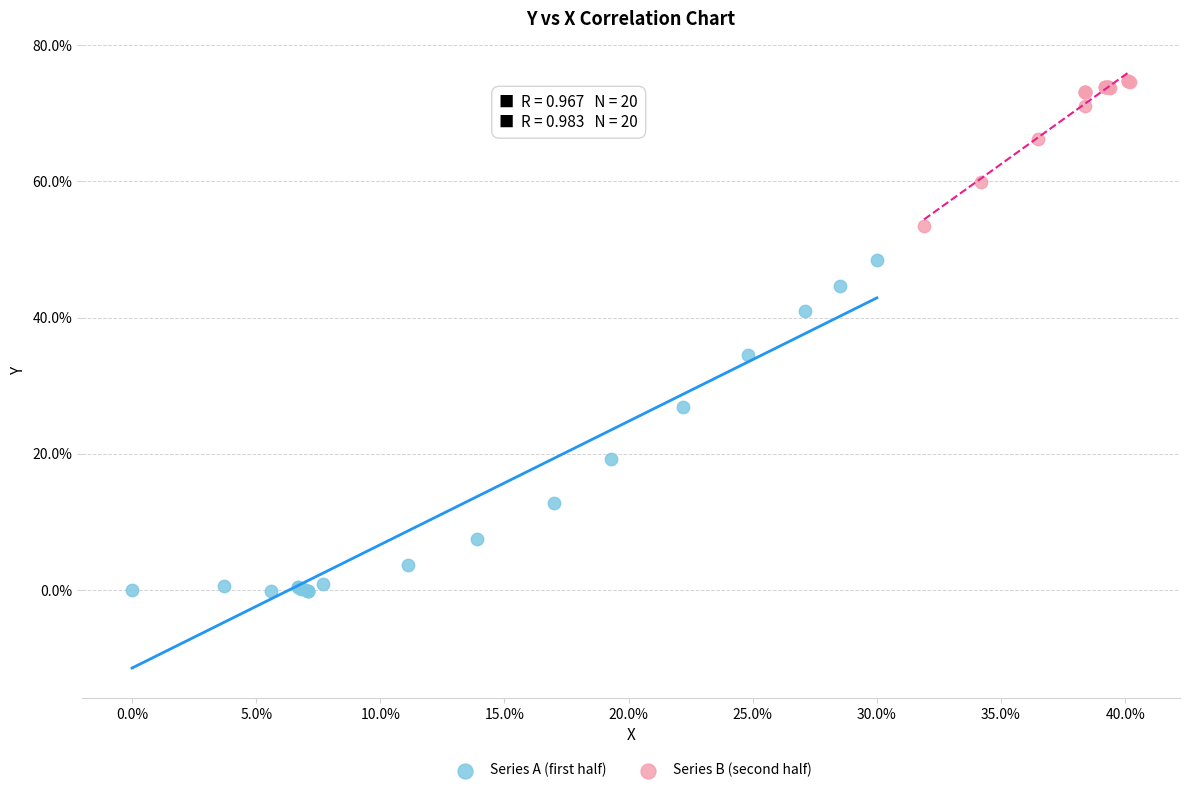

Which series reaches the maximum Y coordinate?

Series B (second half)